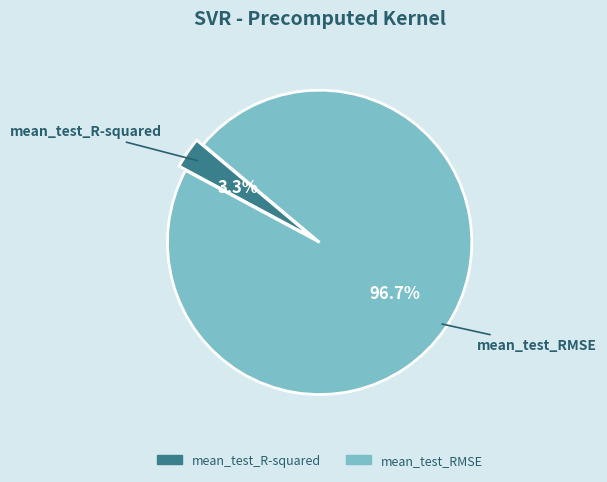

The mean_test_R-squared slice represents 3% of the pie. True or false?

True